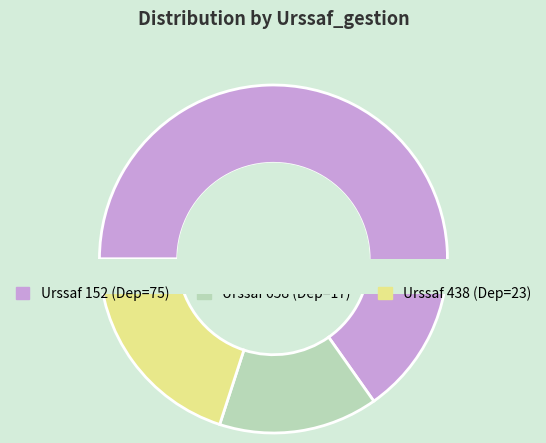

Is there any slice that represents more than half of the pie?

Yes